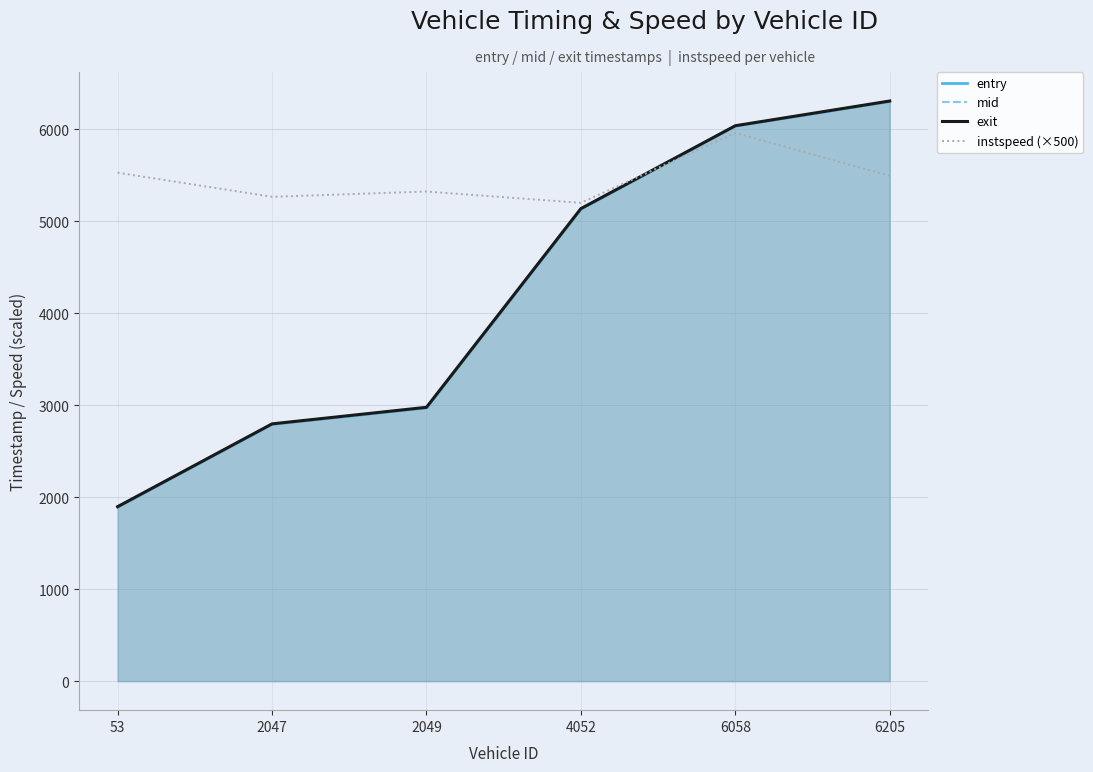

True or false: instspeed (×500) has more than 0 points higher than both neighbors.

True